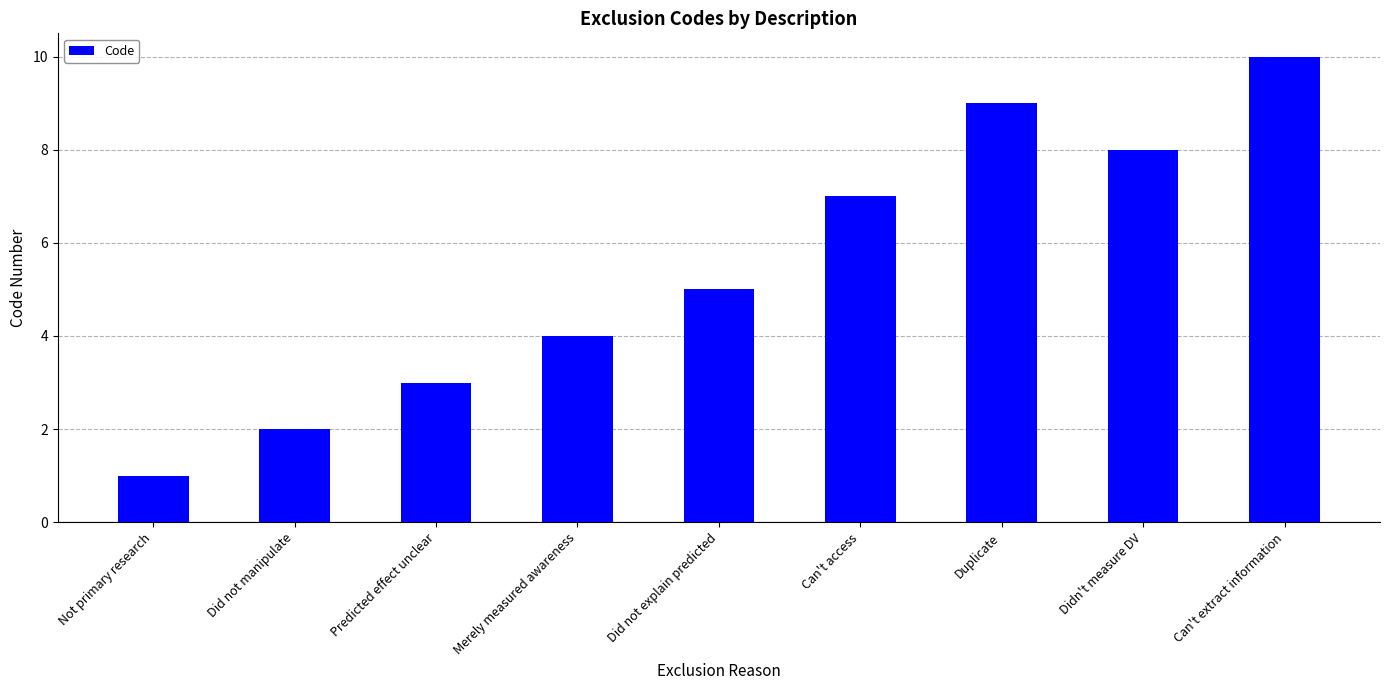

Reading right to left, extract all data points from this chart.

Can't extract information=10	Didn't measure DV=8	Duplicate=9	Can't access=7	Did not explain predicted=5	Merely measured awareness=4	Predicted effect unclear=3	Did not manipulate=2	Not primary research=1